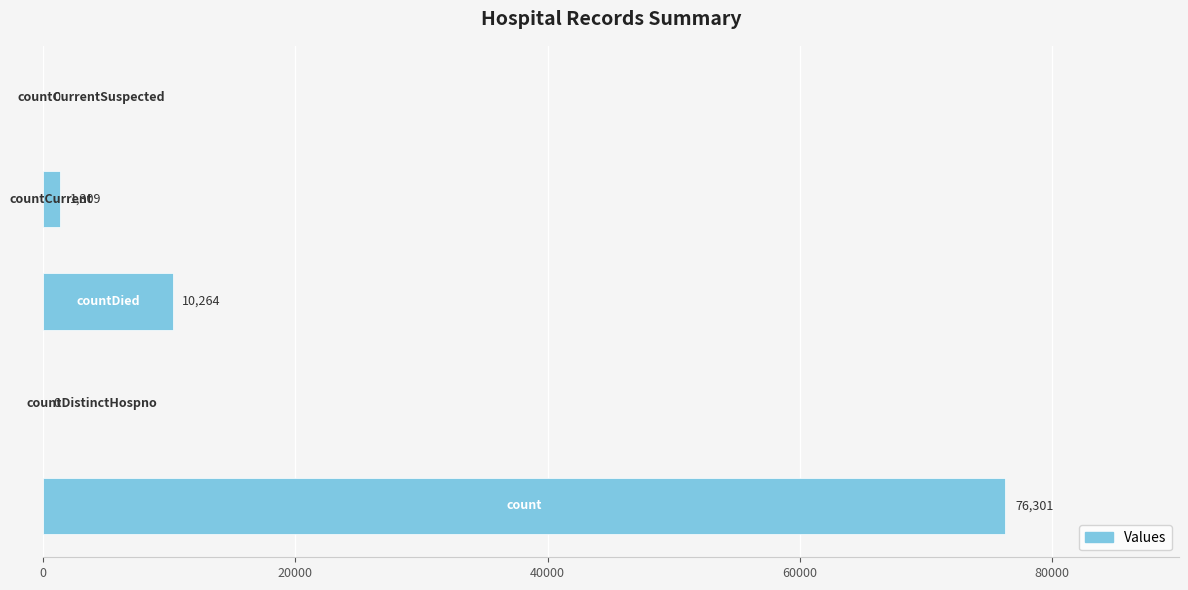

How many distinct data groups are displayed?

1